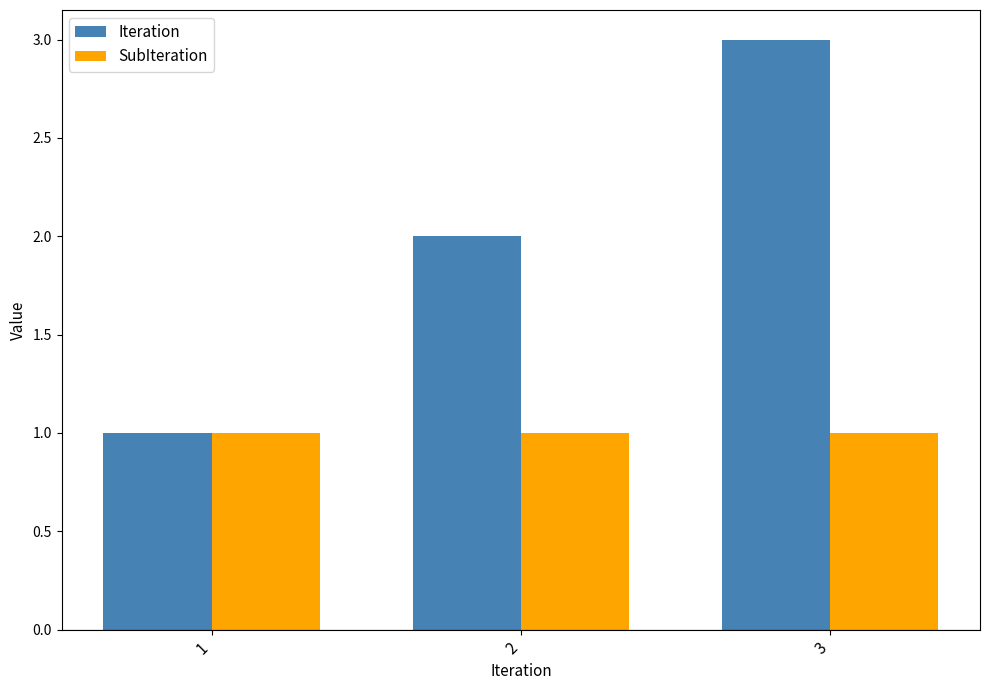

Reading left to right, what are all the values shown in this chart?

Iteration: 1=1	2=2	3=3
SubIteration: 1=1	2=1	3=1